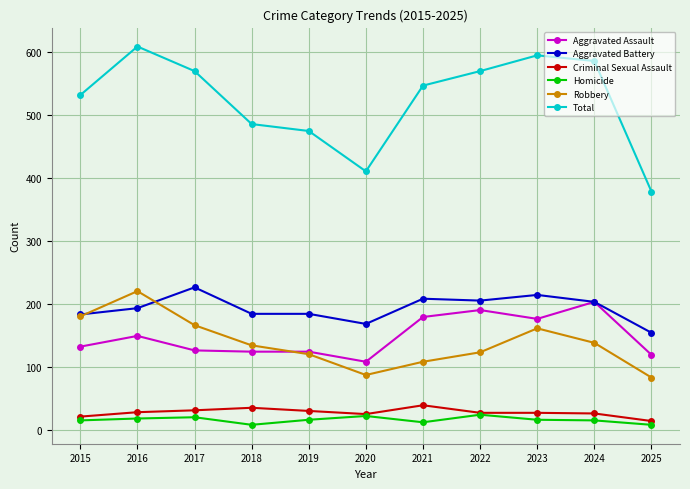

What value does the Aggravated Assault series have at 2019?

124